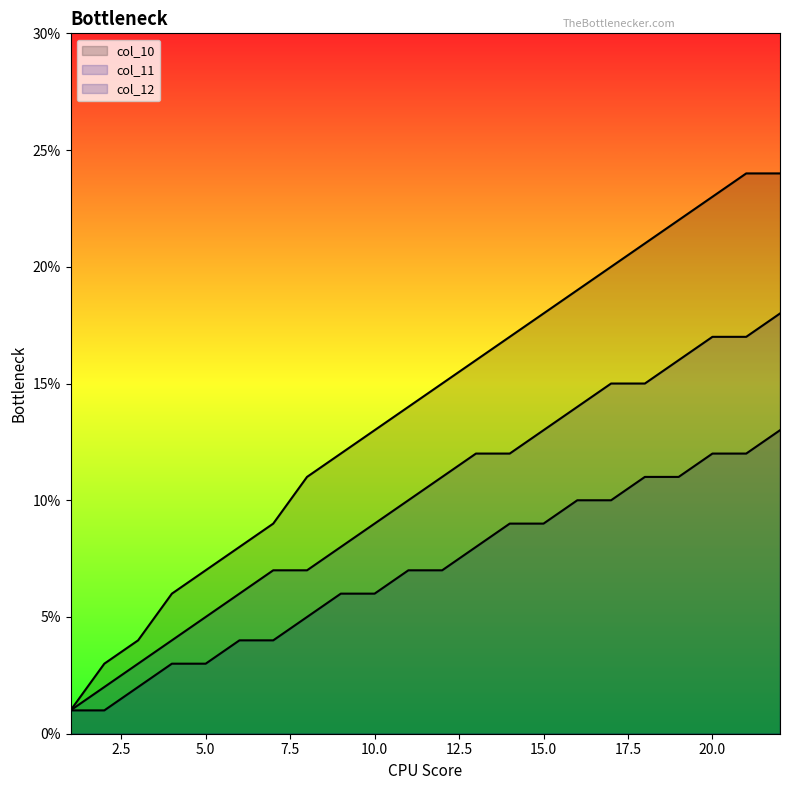

Reading right to left, list all the values displayed in this chart.

col_10: 0.2	0.2	0.2	0.2	0.2	0.2	0.2	0.2	0.2	0.2	0.1	0.1	0.1	0.1	0.1	0.1	0.1	0.1	0.1	0.0	0.0	0.0
col_11: 0.2	0.2	0.2	0.2	0.1	0.1	0.1	0.1	0.1	0.1	0.1	0.1	0.1	0.1	0.1	0.1	0.1	0.1	0.0	0.0	0.0	0.0
col_12: 0.1	0.1	0.1	0.1	0.1	0.1	0.1	0.1	0.1	0.1	0.1	0.1	0.1	0.1	0.1	0.0	0.0	0.0	0.0	0.0	0.0	0.0